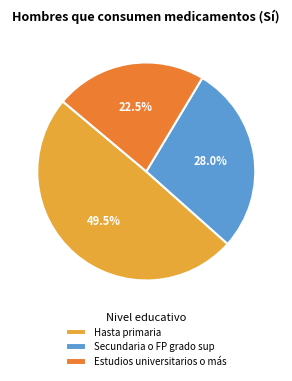

Rank the categories by value from highest to lowest.

Hasta primaria, Secundaria o FP grado sup, Estudios universitarios o más